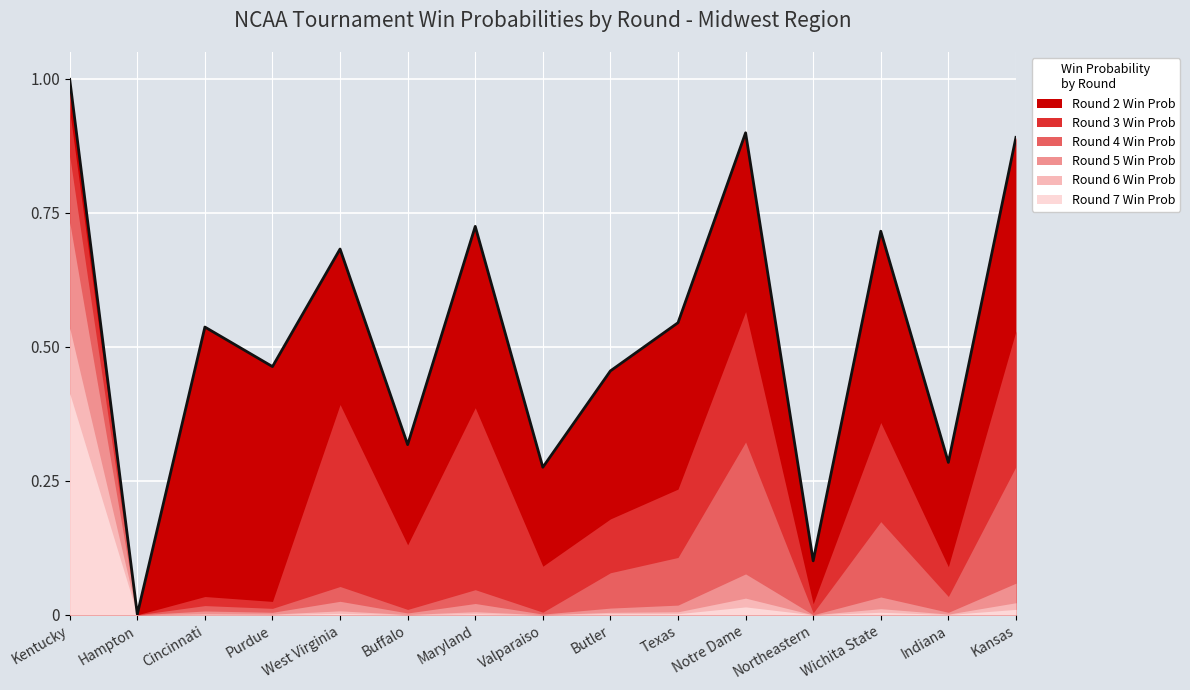

How many interior local peaks (higher than both neighbors) does the data have?

5